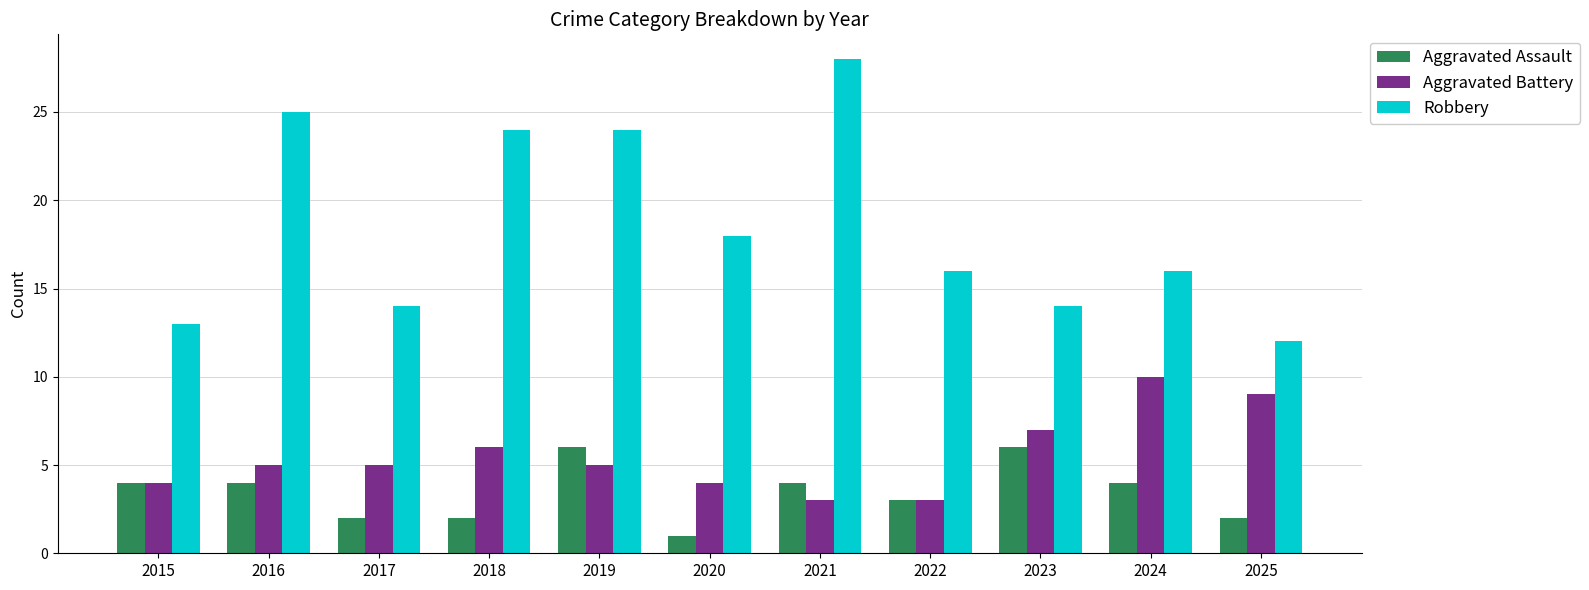

Is the value of Robbery at 2023 greater than the value of Aggravated Battery at 2022?

Yes